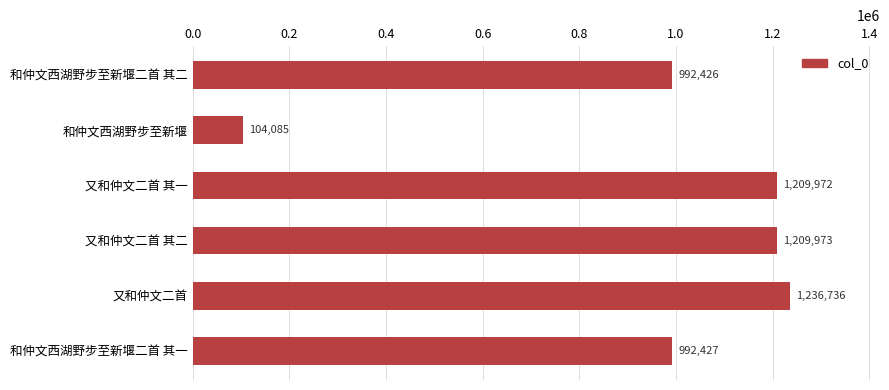

At which category does the chart reach its minimum across all series?

和仲文西湖野步至新堰